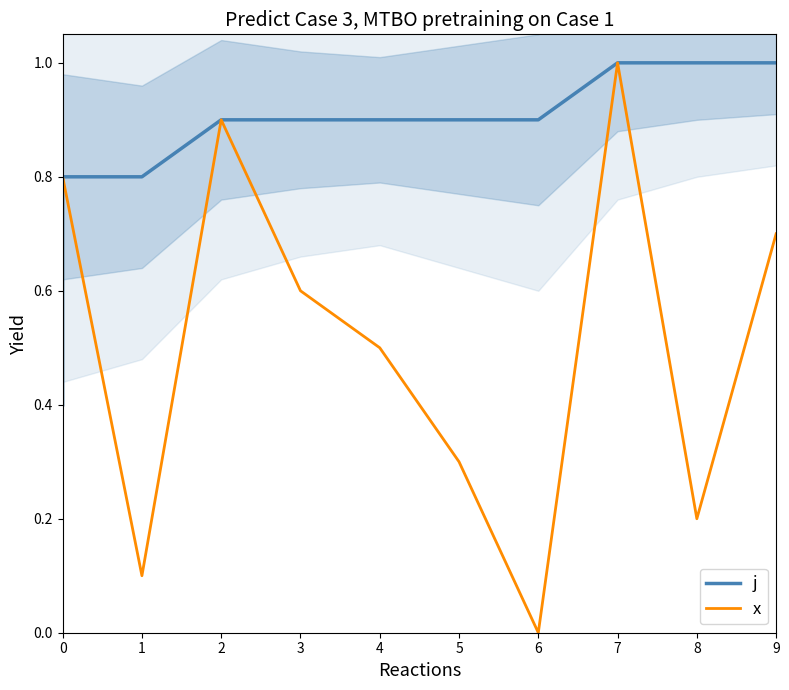

The j series shows 1.0 at 7. True or false?

True